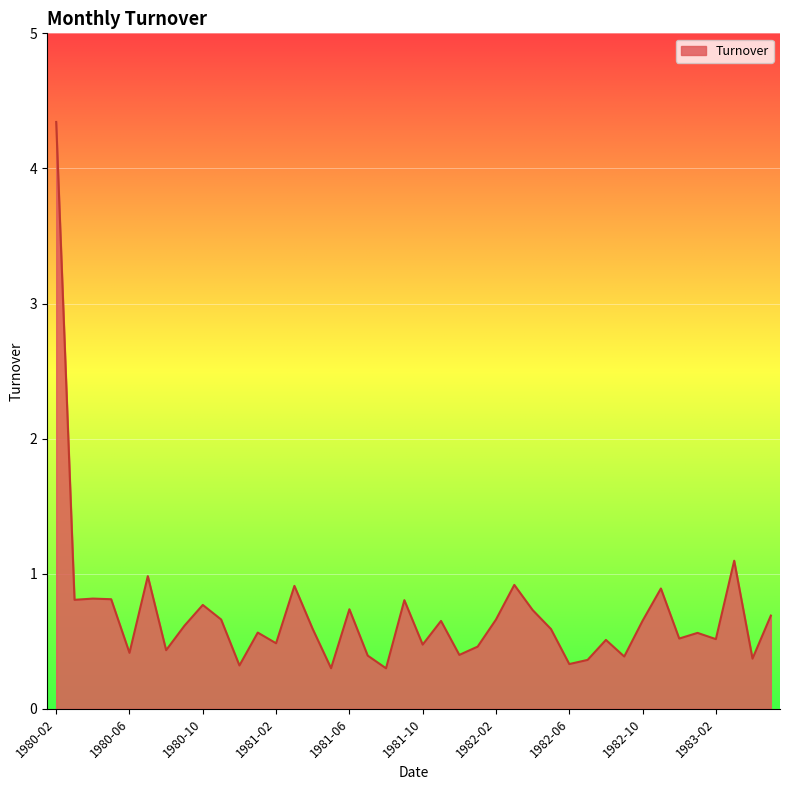

What is the minimum value shown in the chart?

0.3